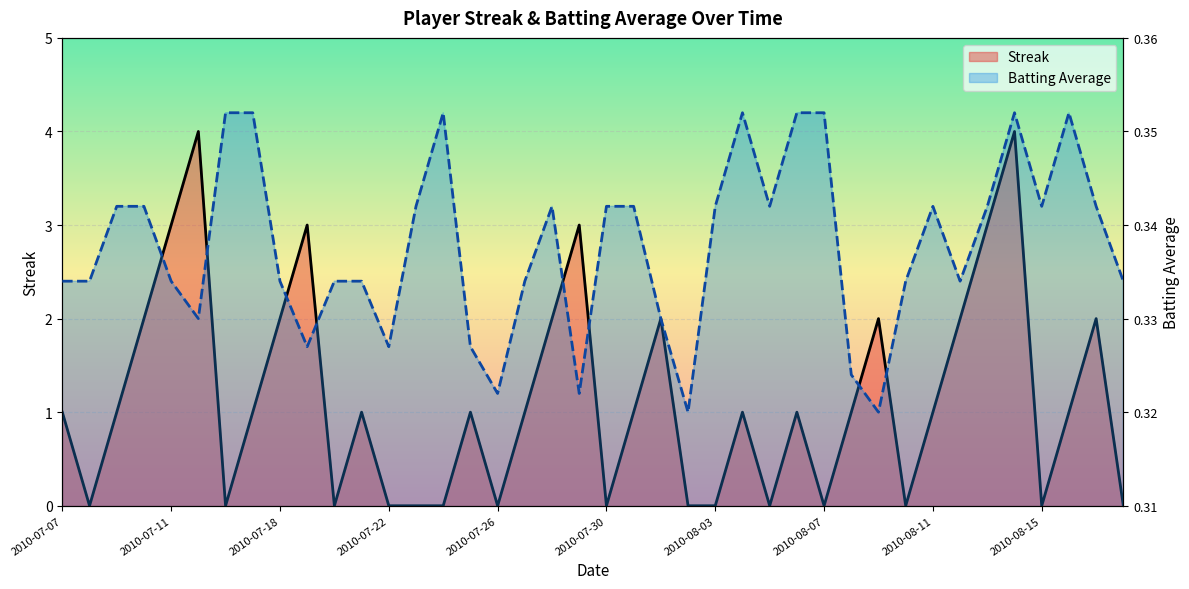

At which category is the sum across all series the highest?

35